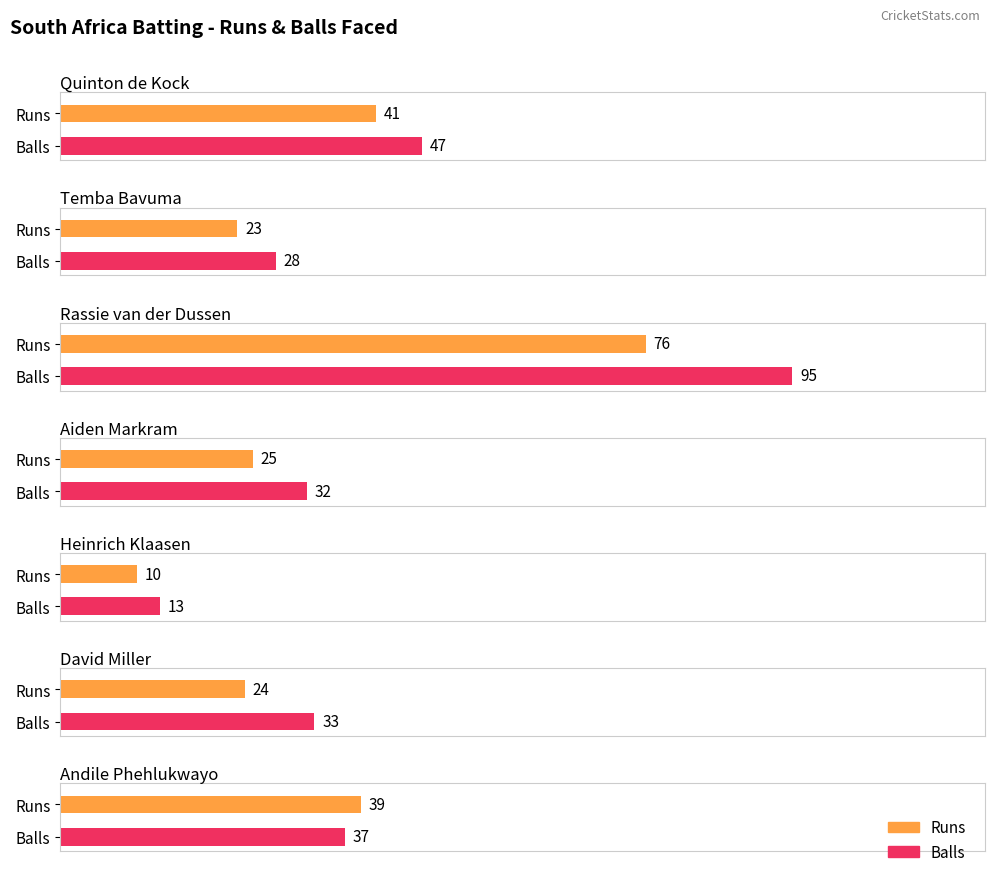

At which label is Balls closest to 54?

Quinton de Kock